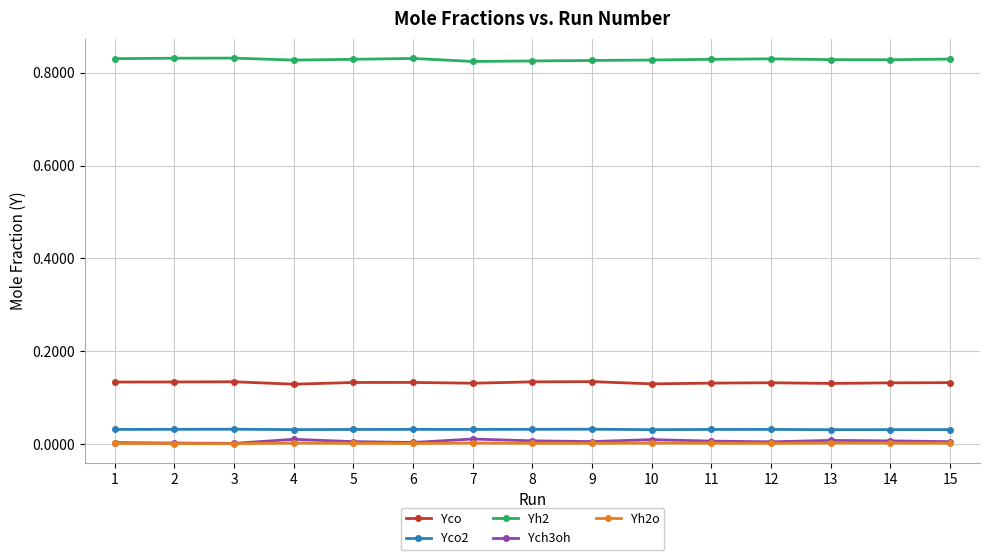

Is it true that Yco2 equals 0.1 at 2?

False